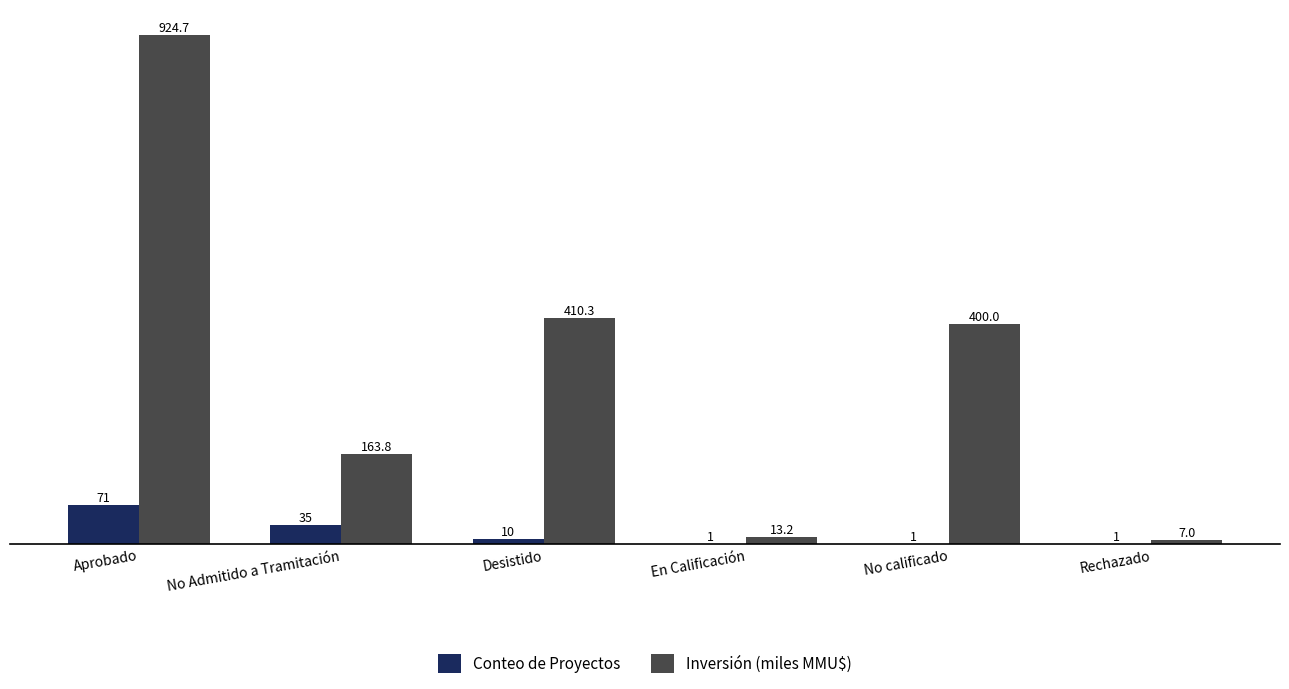

What is the total value across all series at No calificado?

401.0